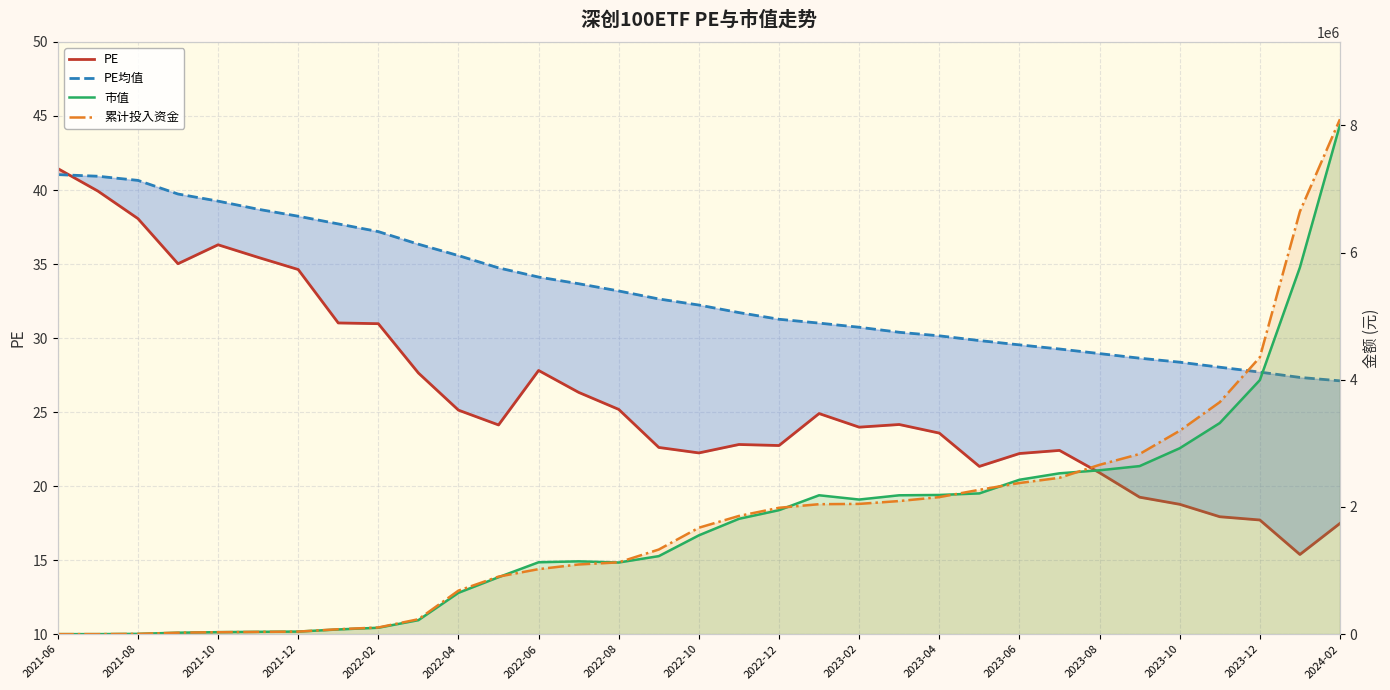

True or false: PE has more than 2 interior local peaks.

True